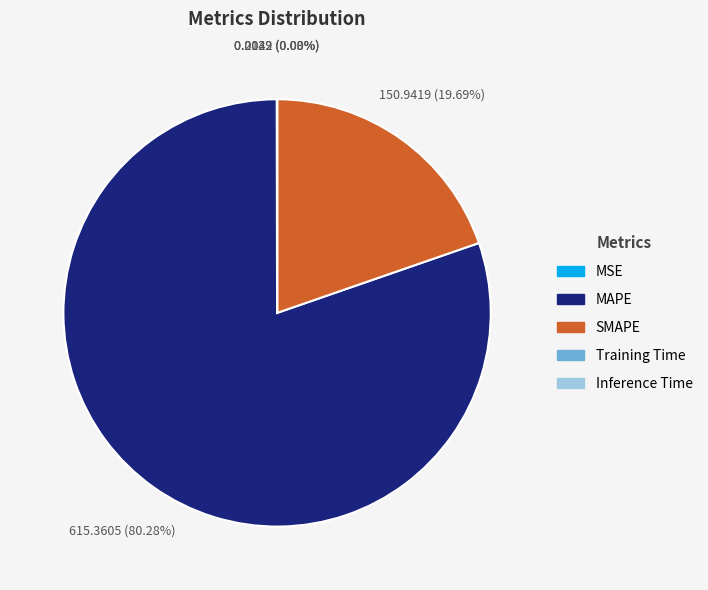

The SMAPE slice represents 20% of the pie. True or false?

True